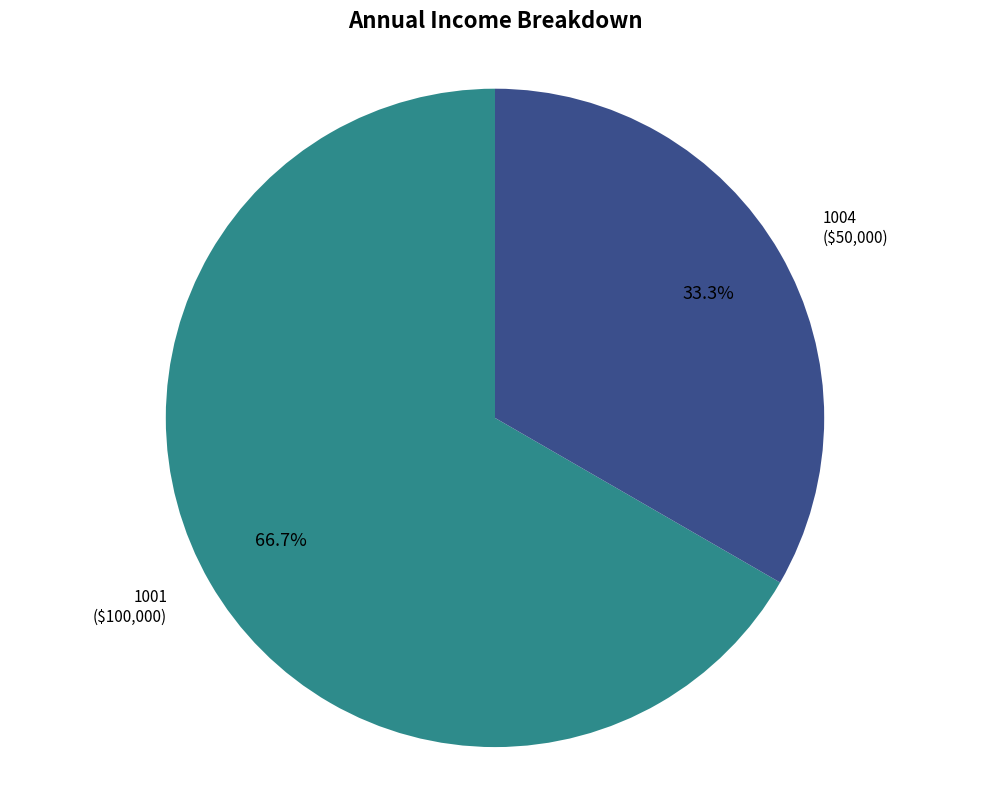

To the nearest percent, what is the average slice percentage?

50%